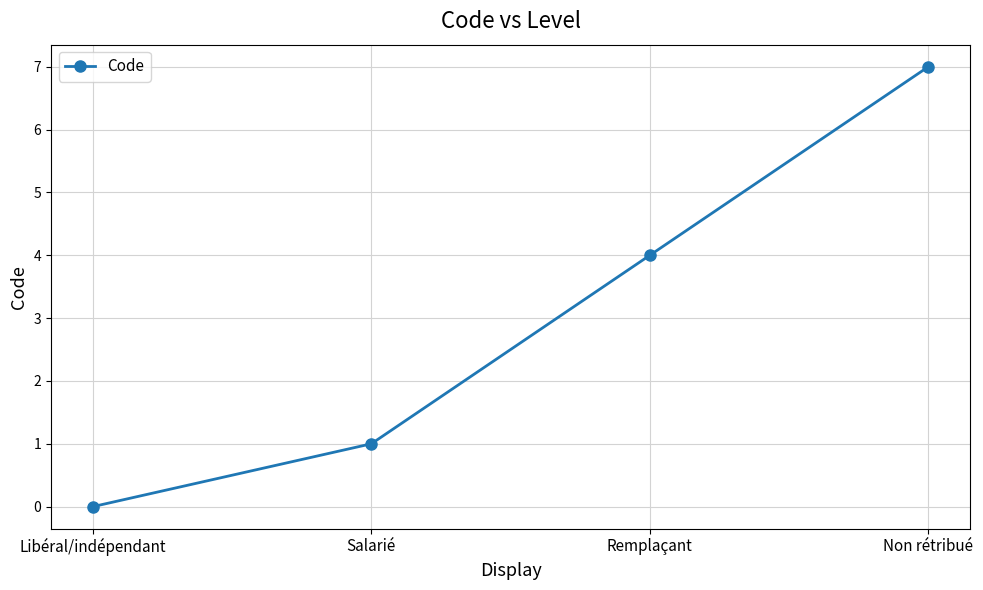

The value at Remplaçant is 4. True or false?

True